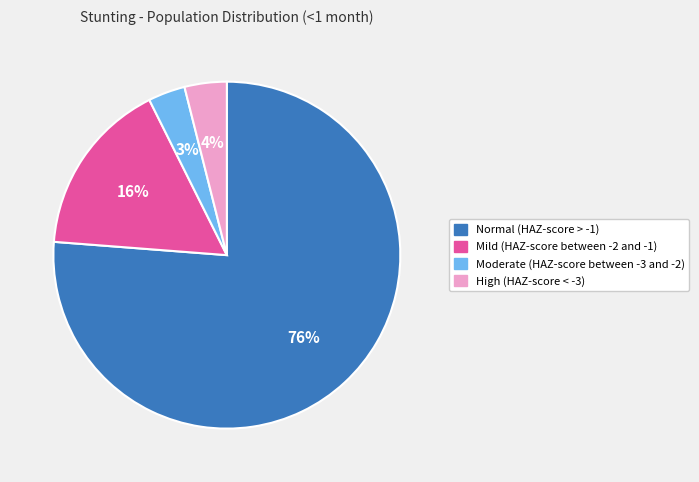

To the nearest percent, what portion does Moderate (HAZ-score between -3 and -2) represent?

3%